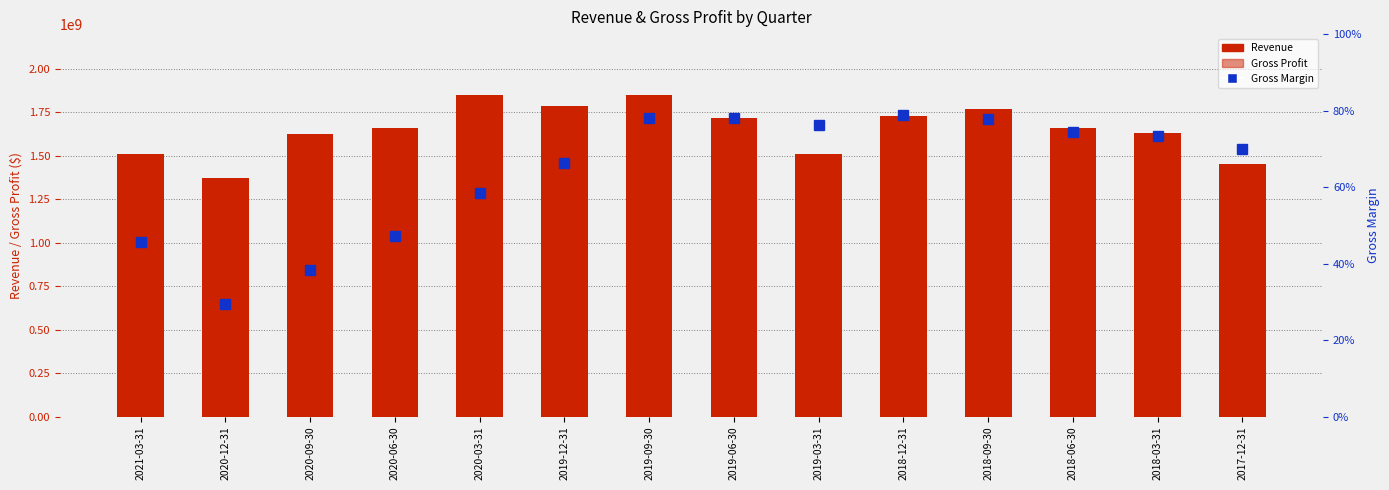

What is the difference between the second highest and minimum values in the Gross Margin series?

0.5